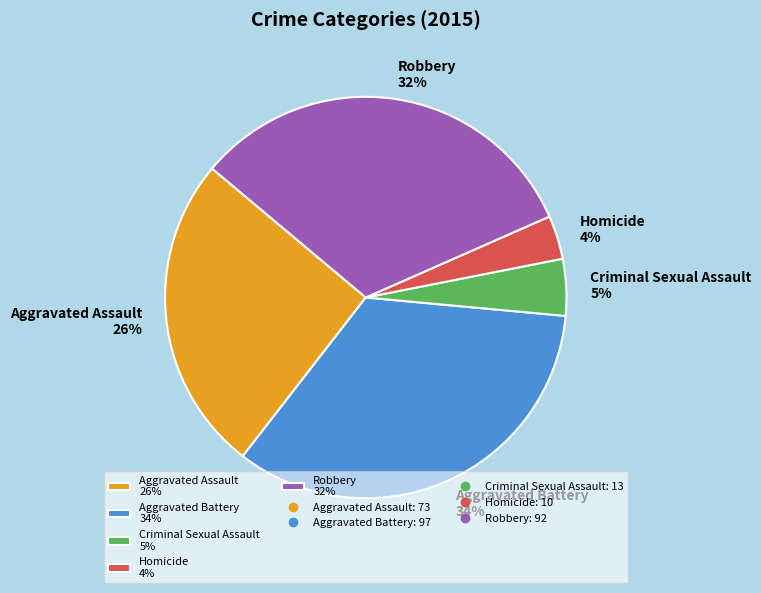

True or false: Aggravated Battery accounts for 34% of the total.

True